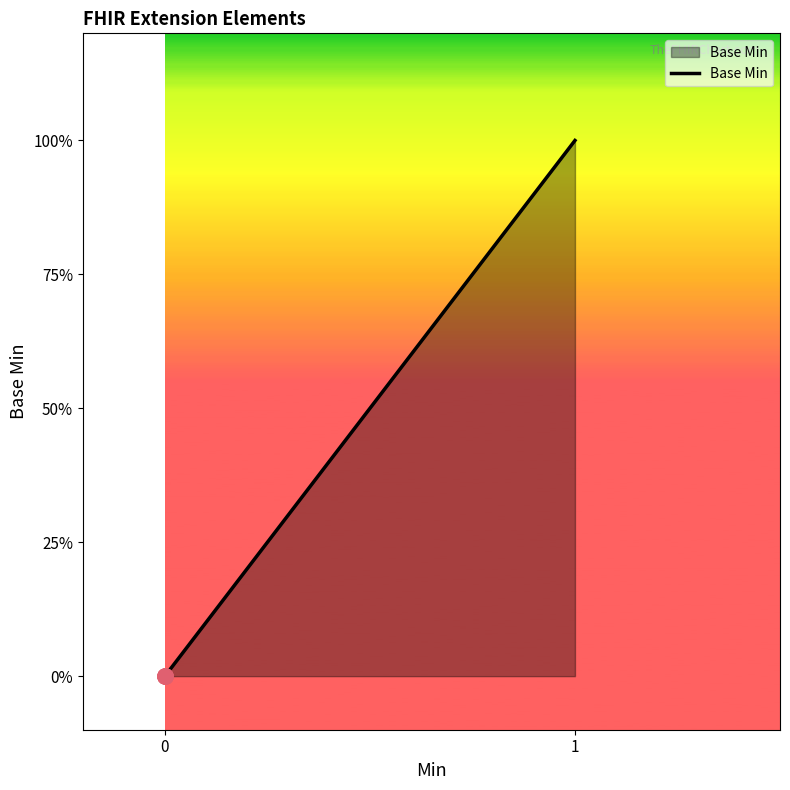

What is the change in value from 0 to 1?

+1